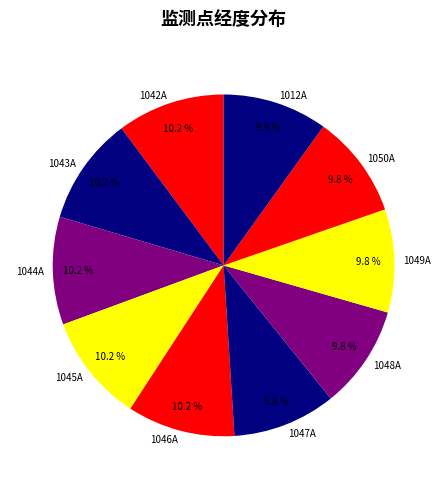

The 1046A slice represents 2% of the pie. True or false?

False